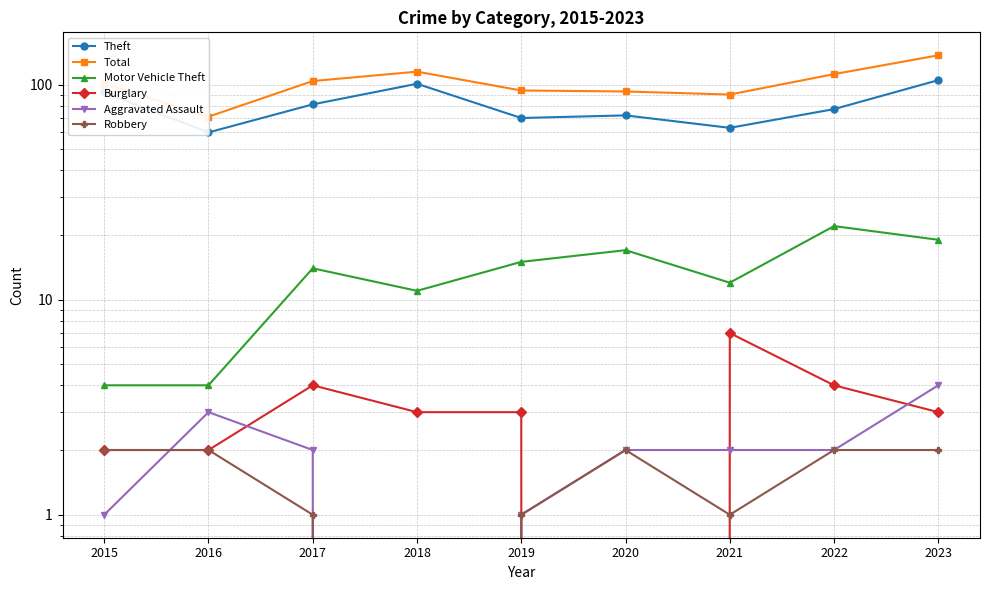

Reading right to left, list all the values displayed in this chart.

Theft: 105	77	63	72	70	101	81	60	92
Total: 137	112	90	93	94	115	104	71	101
Motor Vehicle Theft: 19	22	12	17	15	11	14	4	4
Burglary: 3	4	7	0	3	3	4	2	2
Aggravated Assault: 4	2	2	2	1	0	2	3	1
Robbery: 2	2	1	2	1	0	1	2	2